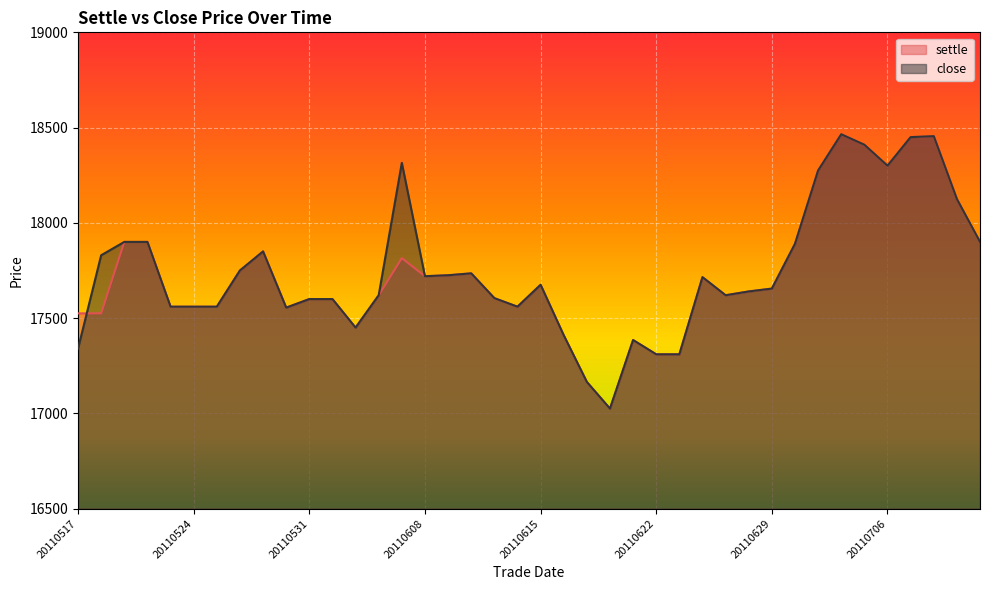

What is the value of the close point at the 3rd from the left?

17900